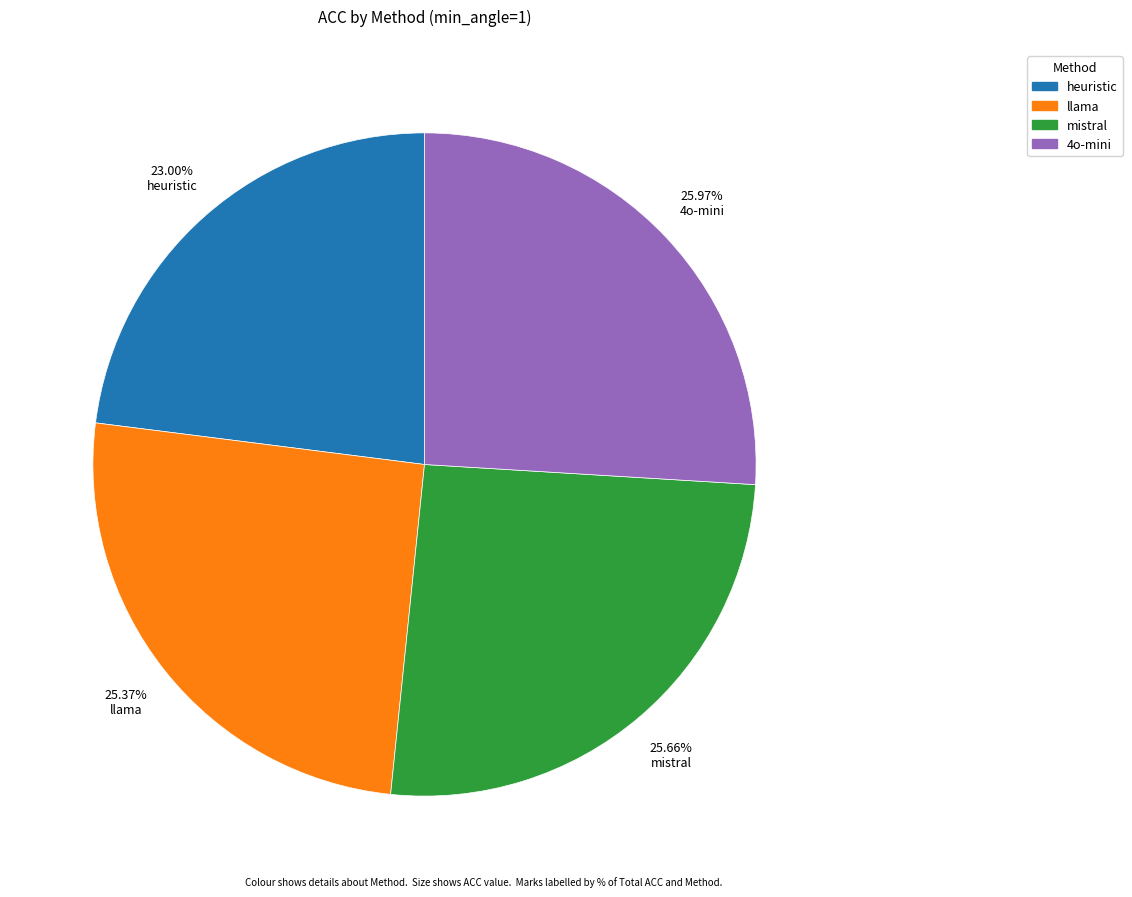

To the nearest percent, what percentage of the pie is heuristic?

23%